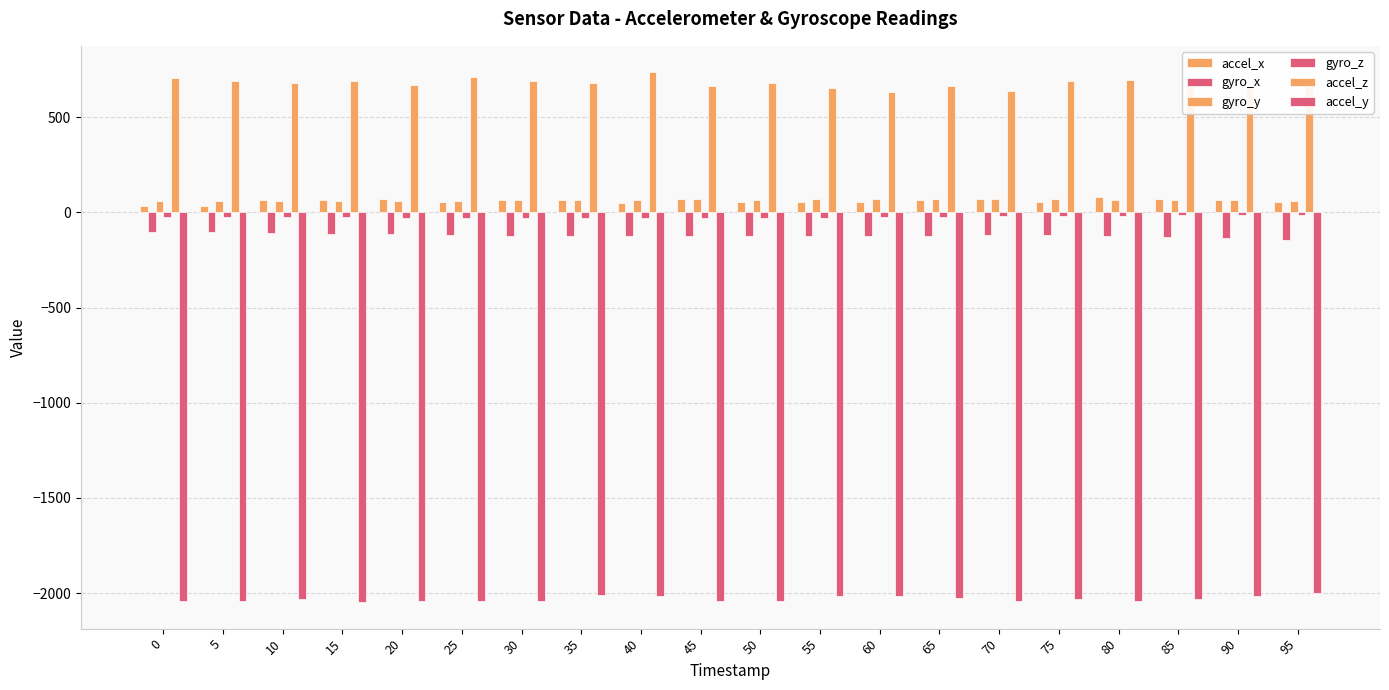

How many bars are there in total?

120